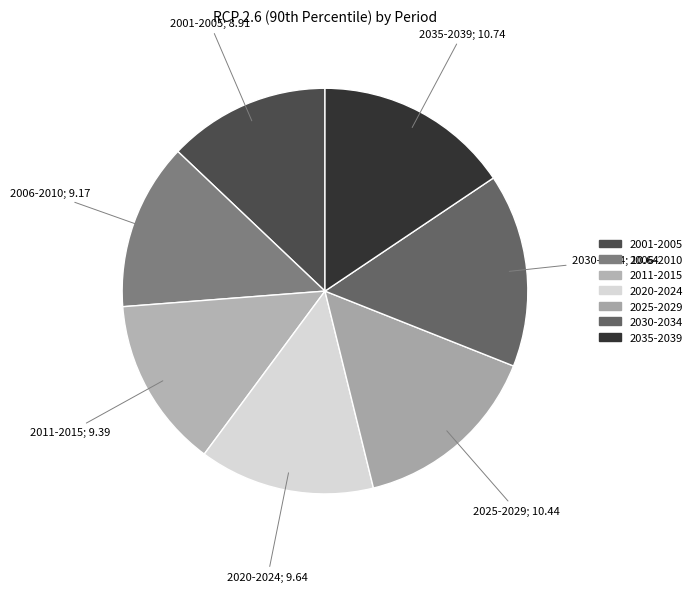

What percentage do 2035-2039 and 2030-2034 together represent?

31.0%